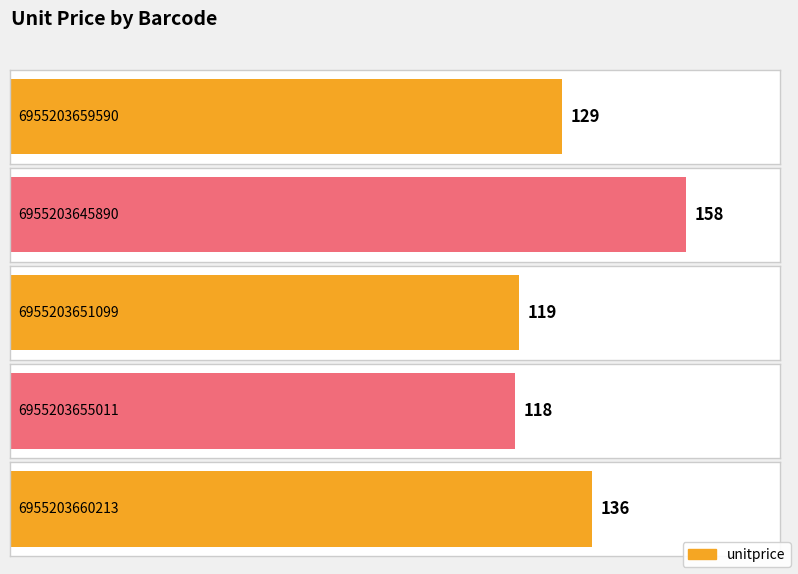

At which label does the data first exceed 129?

6955203645890